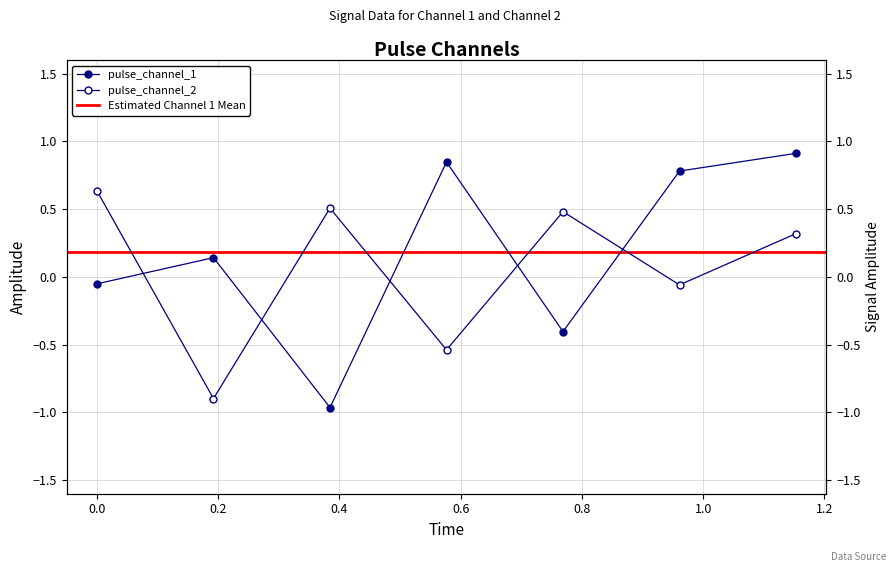

What is the average value of the pulse_channel_2 series?

0.1